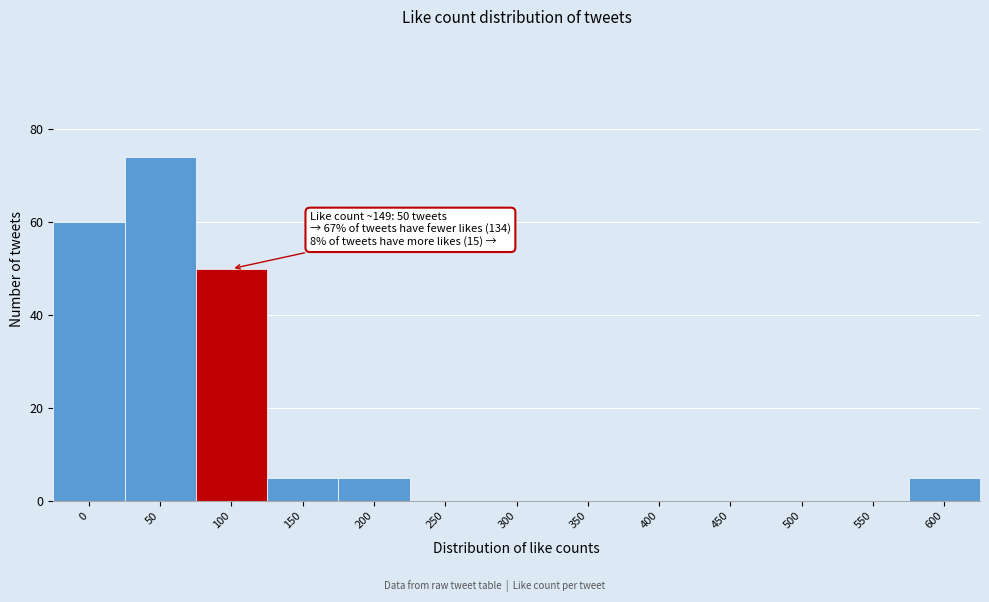

Reading left to right, extract all data points from this chart.

0=60	50=74	100=50	150=5	200=5	250=0	300=0	350=0	400=0	450=0	500=0	550=0	600=5